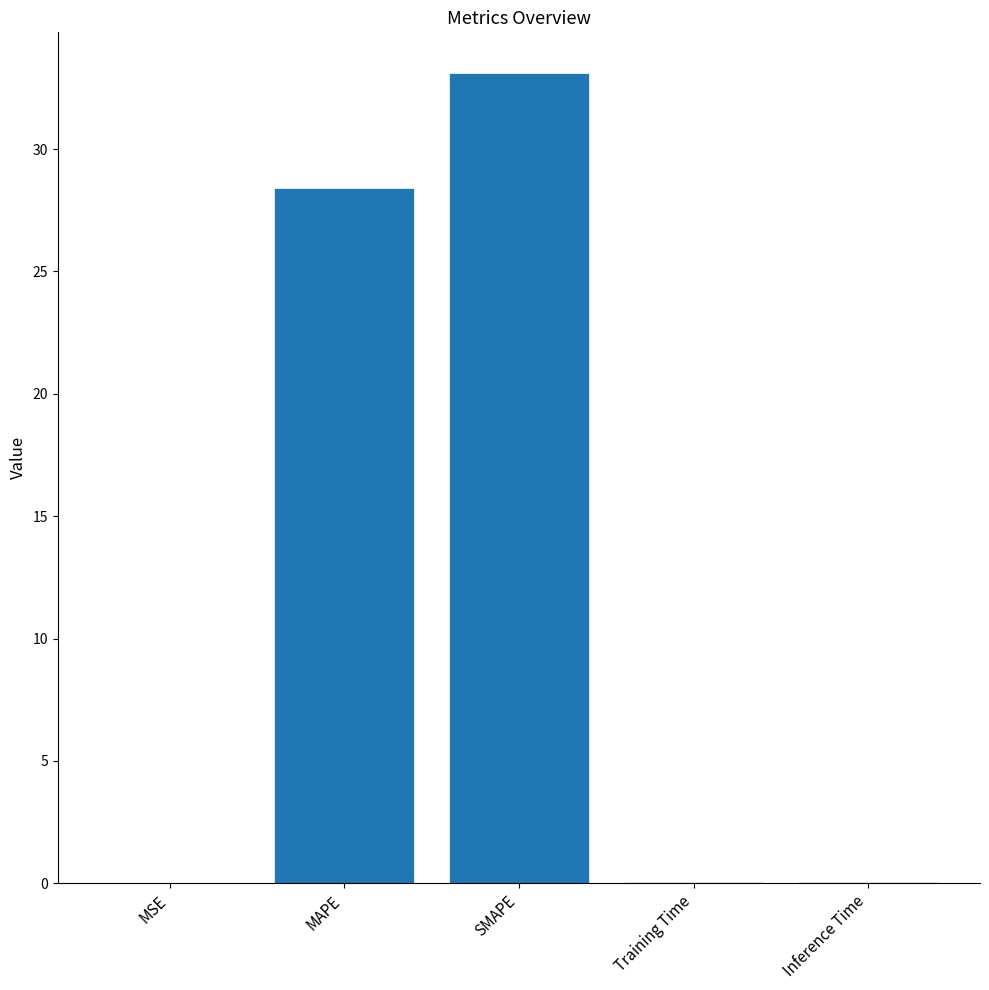

At which category does the chart reach its peak across all series?

SMAPE